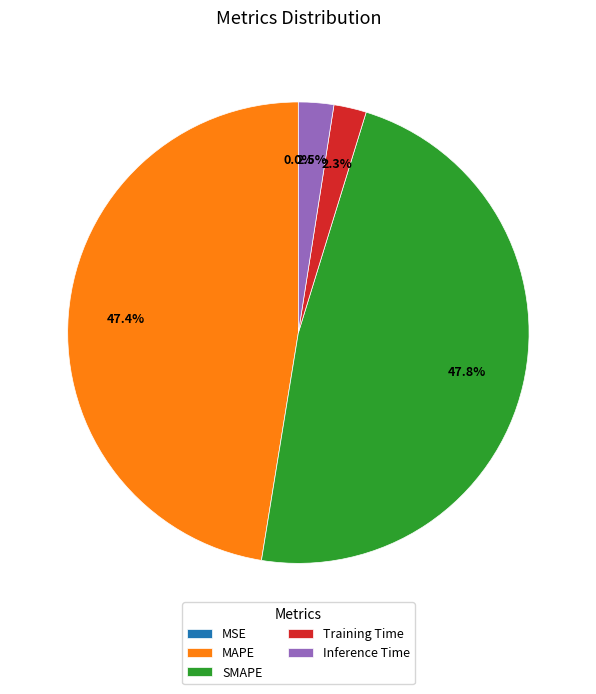

How much of the chart is everything except SMAPE?

52.2%